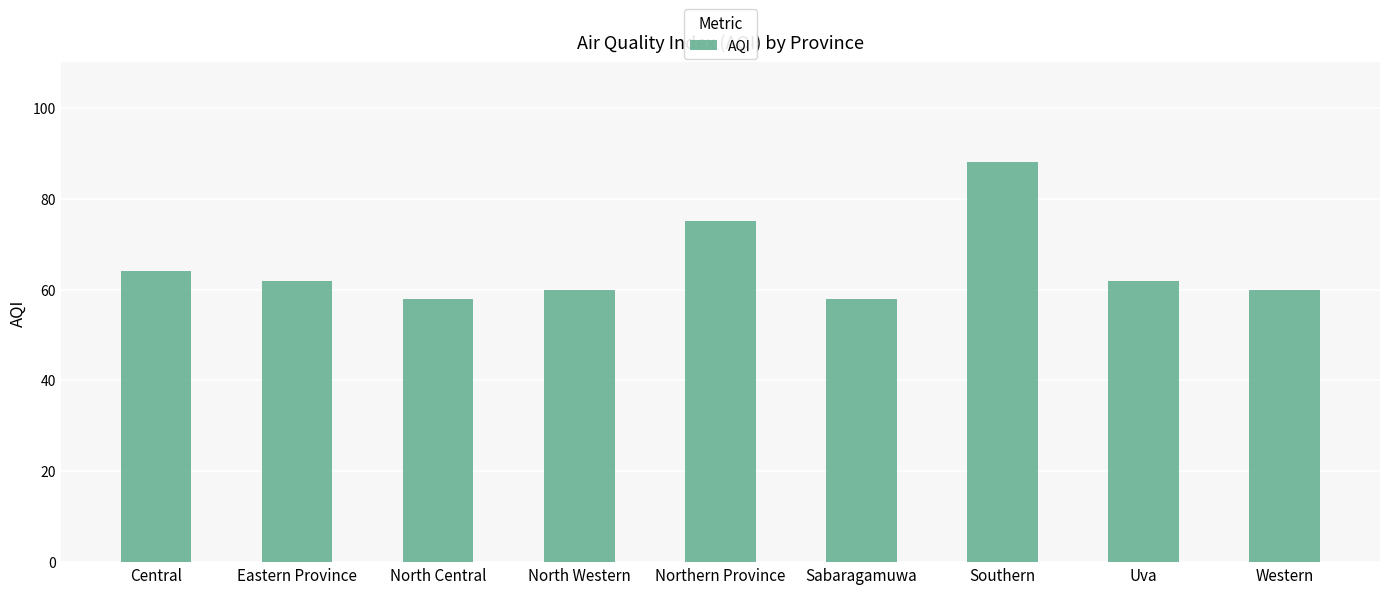

Approximately how many times larger is the value at Eastern Province compared to Western?

1.0